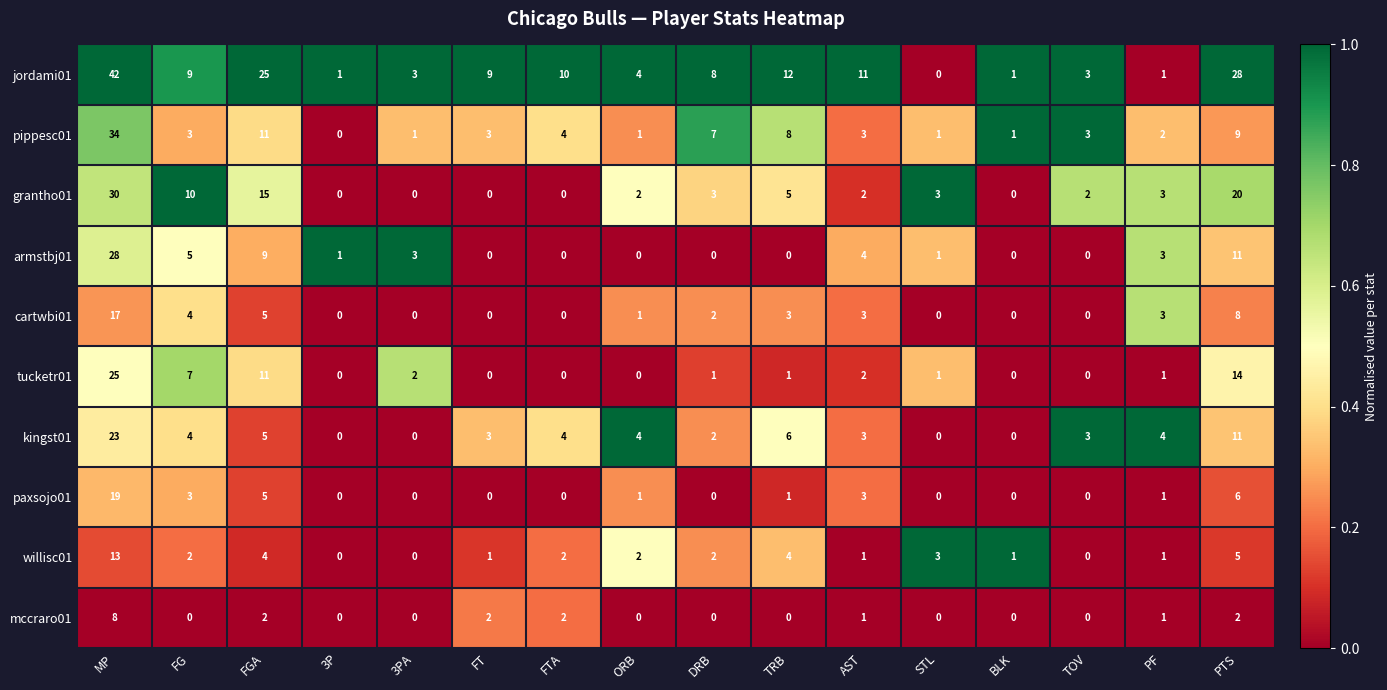

Is it true that armstbj01 equals 6 at AST?

False